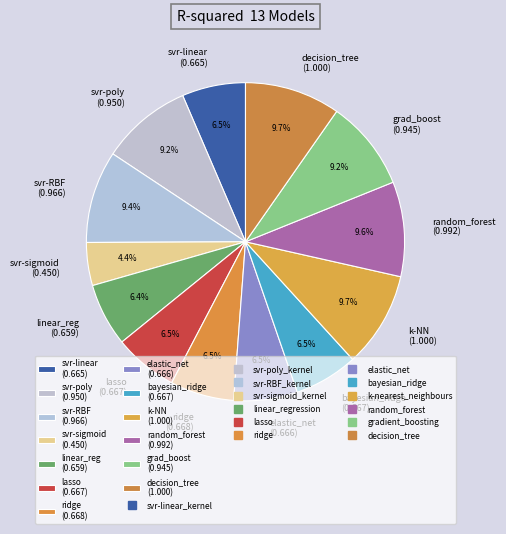

Between svr-sigmoid (0.450) and grad_boost (0.945), which is larger?

grad_boost (0.945)